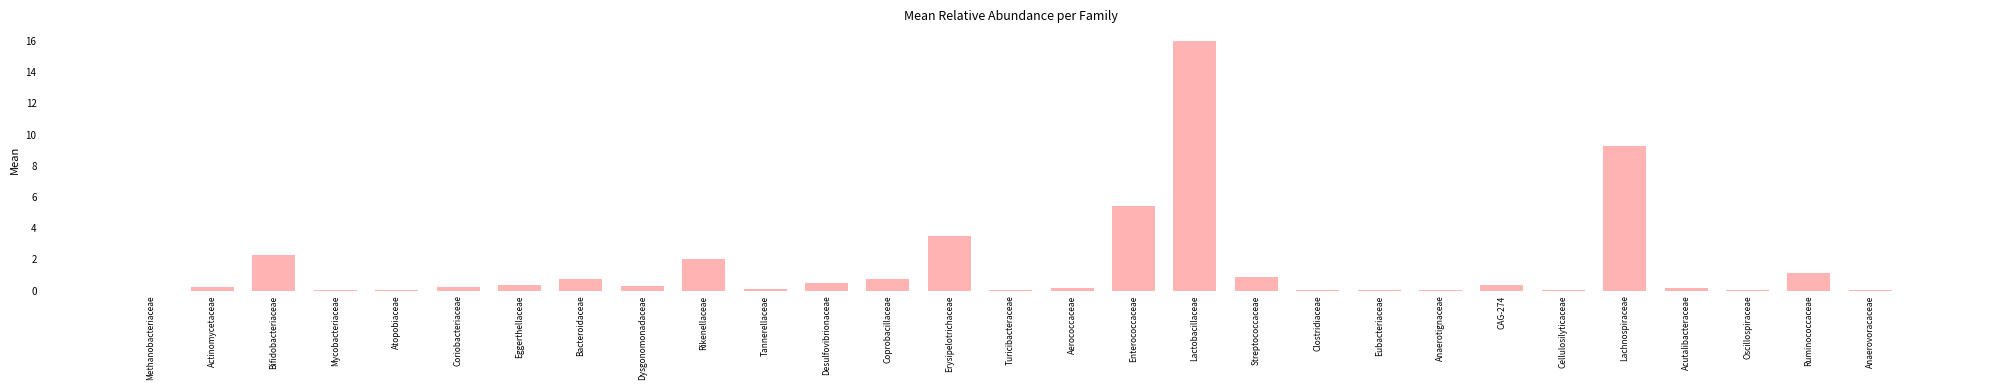

Approximately how many times larger is the value at Dysgonomonadaceae compared to Ruminococcaceae?

0.3